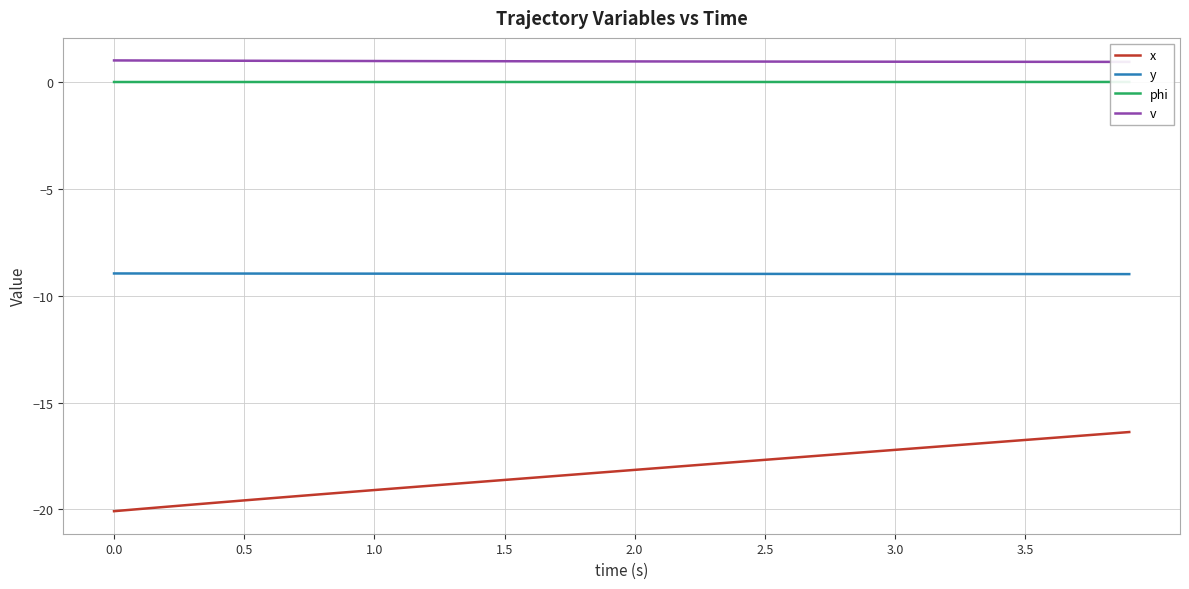

True or false: y and v cross at least once.

False